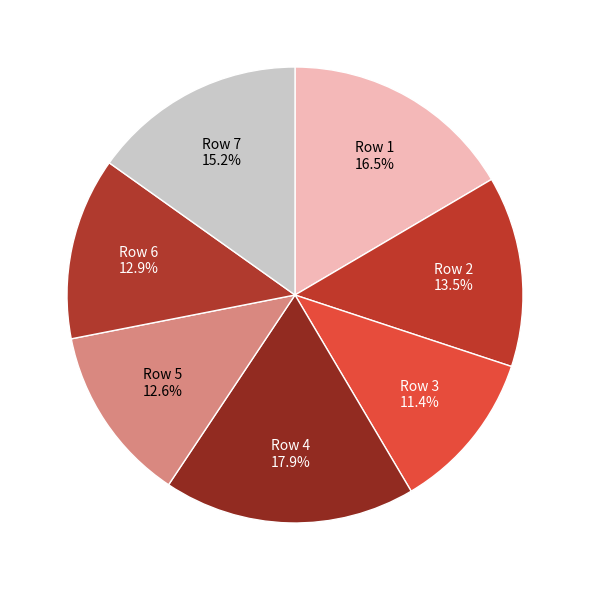

What is the ratio of the value at Row 7 to the value at Row 4?

0.8